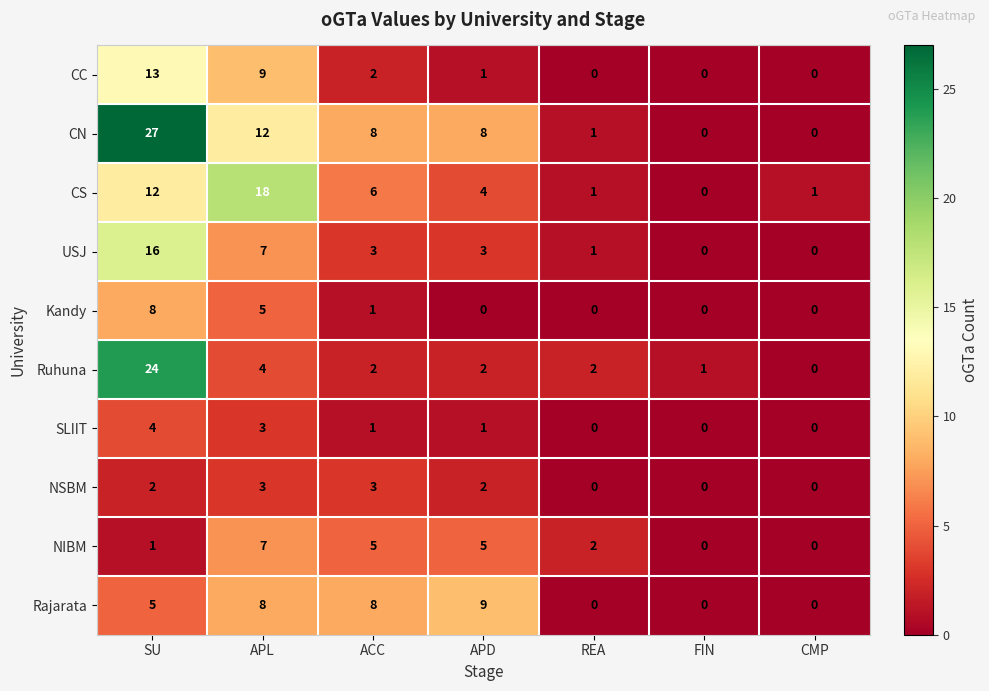

How many distinct data groups are displayed?

10